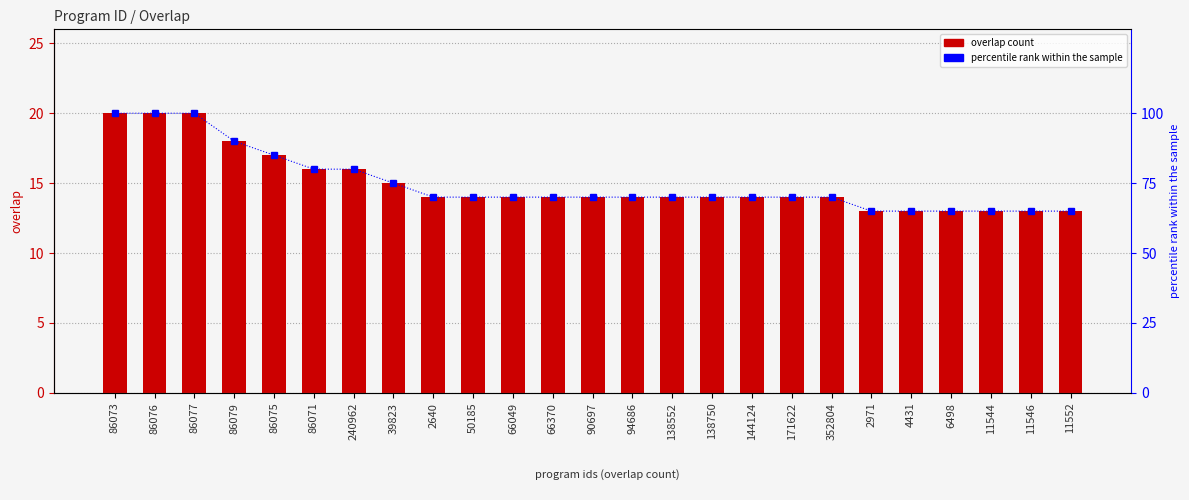

What is the sum of all percentile rank within the sample values?

1870